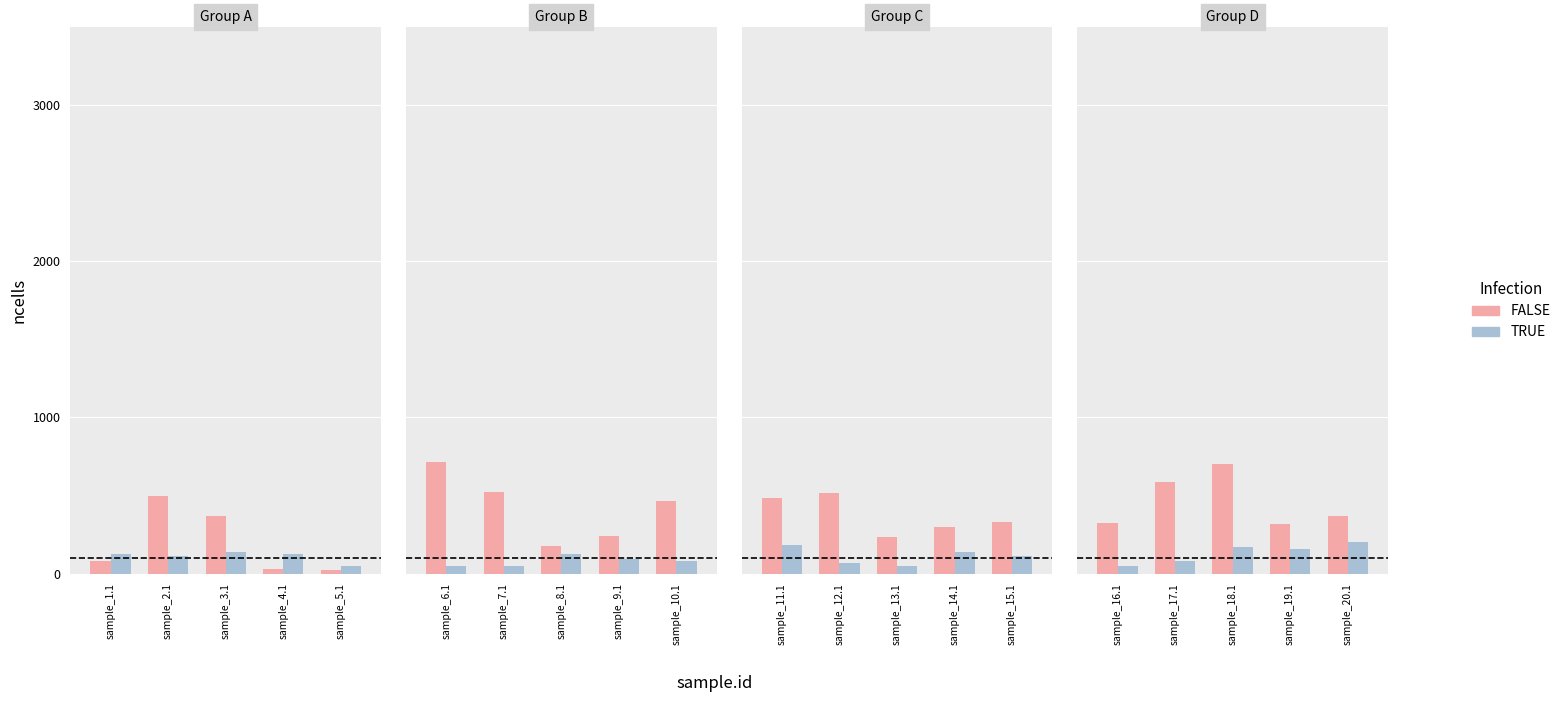

Are the bars horizontal?

No